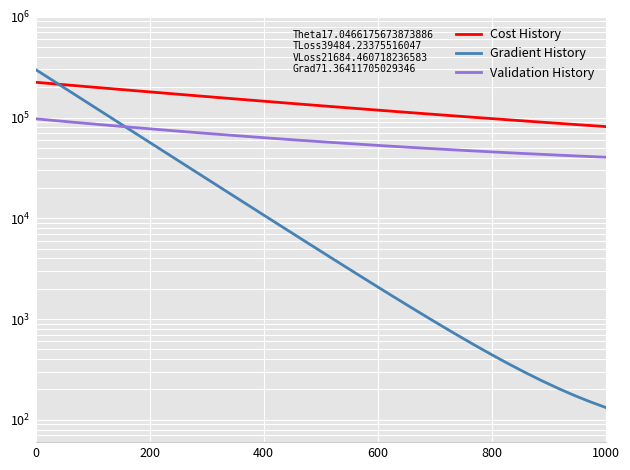

Rank the series by their maximum value, from lowest to highest.

Validation History, Cost History, Gradient History